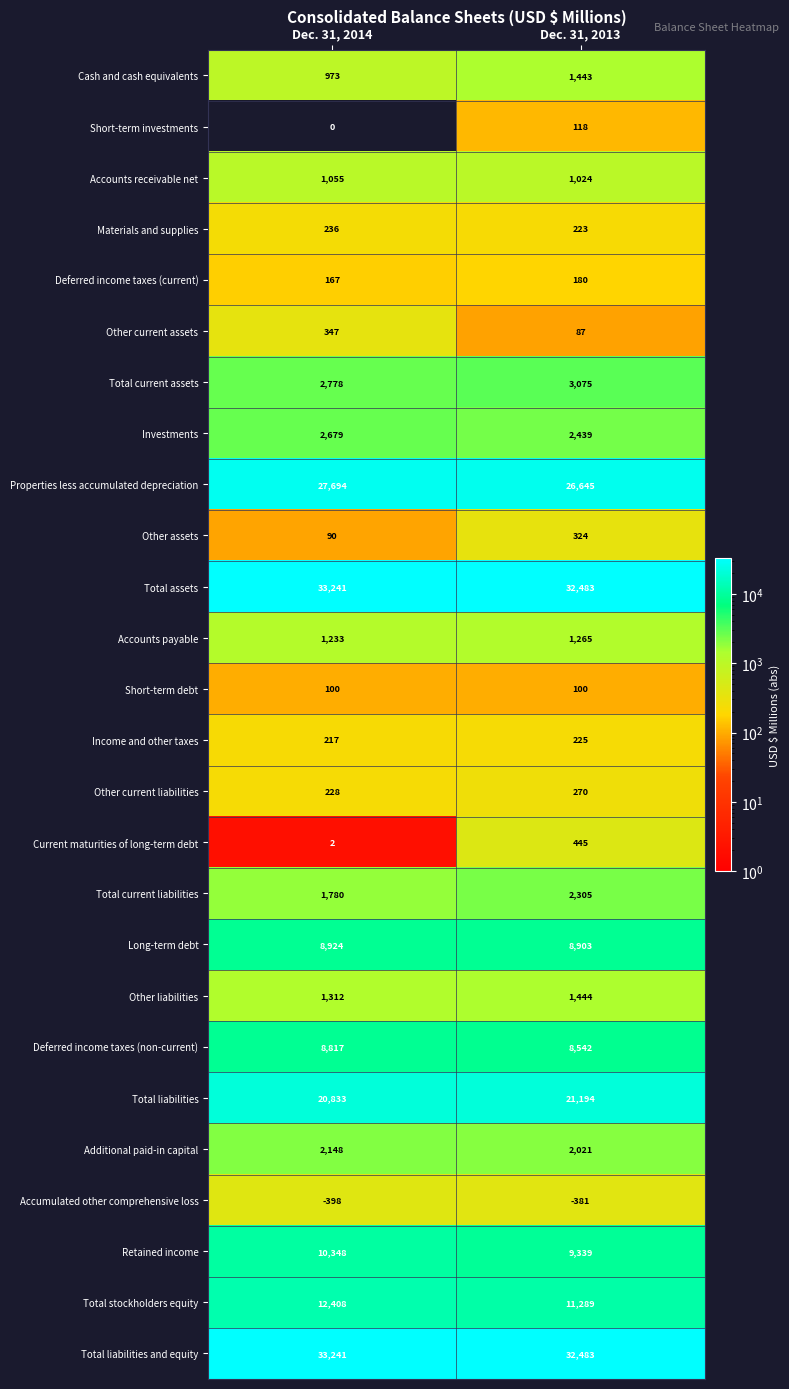

What is the difference between the Investments values at Dec. 31, 2013 and Dec. 31, 2014?

240